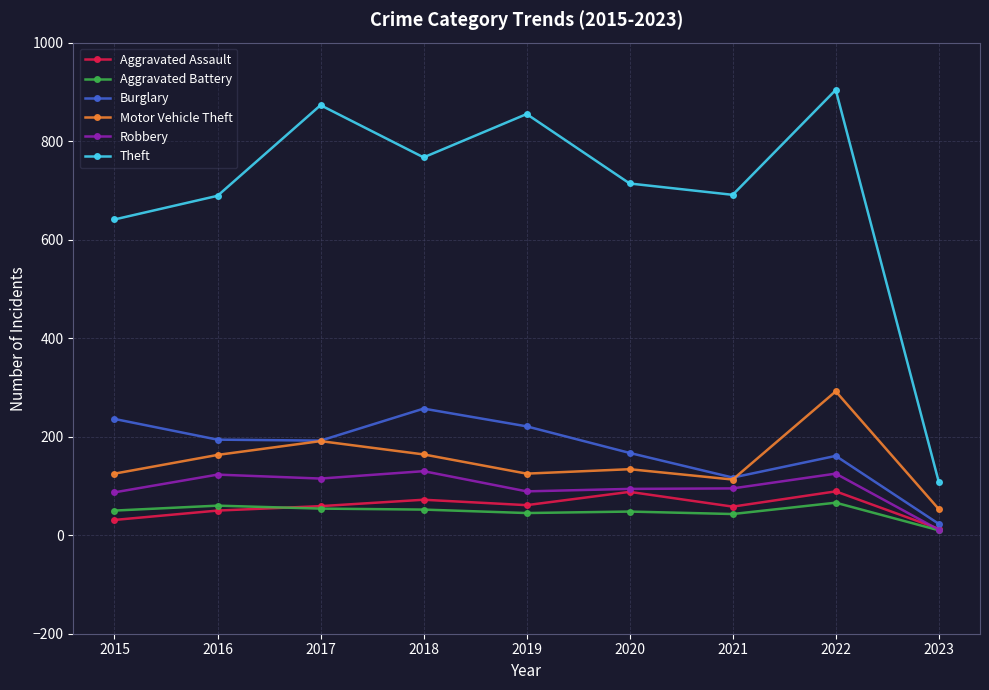

At which category does the chart reach its minimum across all series?

2023